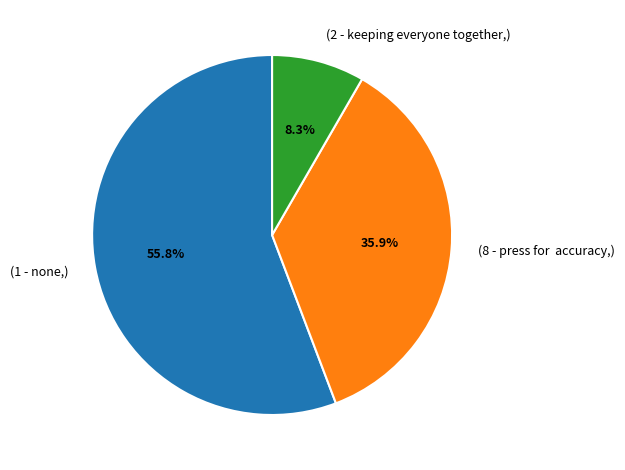

Rank the categories by value from lowest to highest.

(2 - keeping everyone together,), (8 - press for accuracy,), (1 - none,)